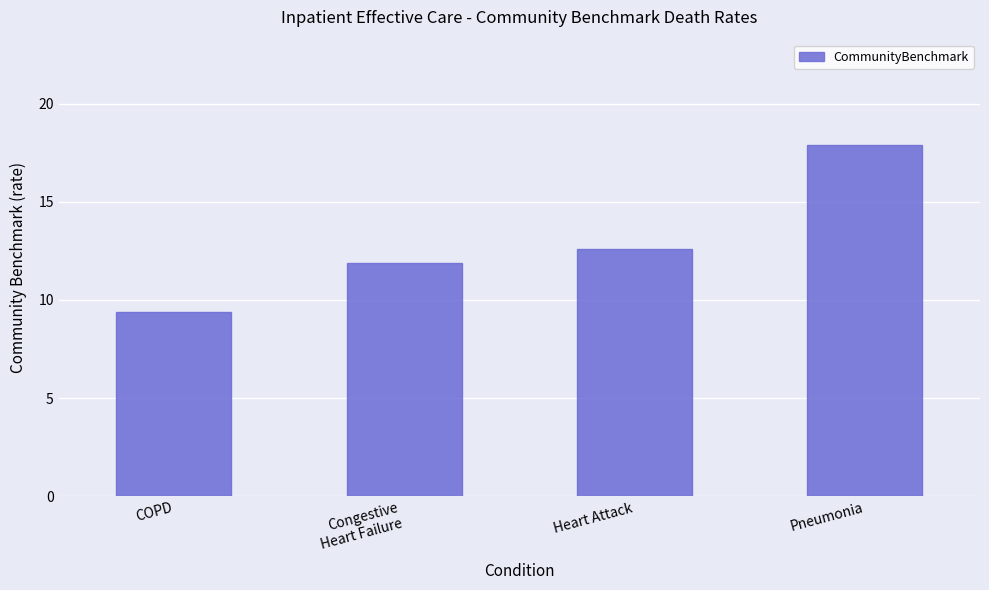

Rank the categories by value from highest to lowest.

Pneumonia, Heart Attack, Congestive
Heart Failure, COPD